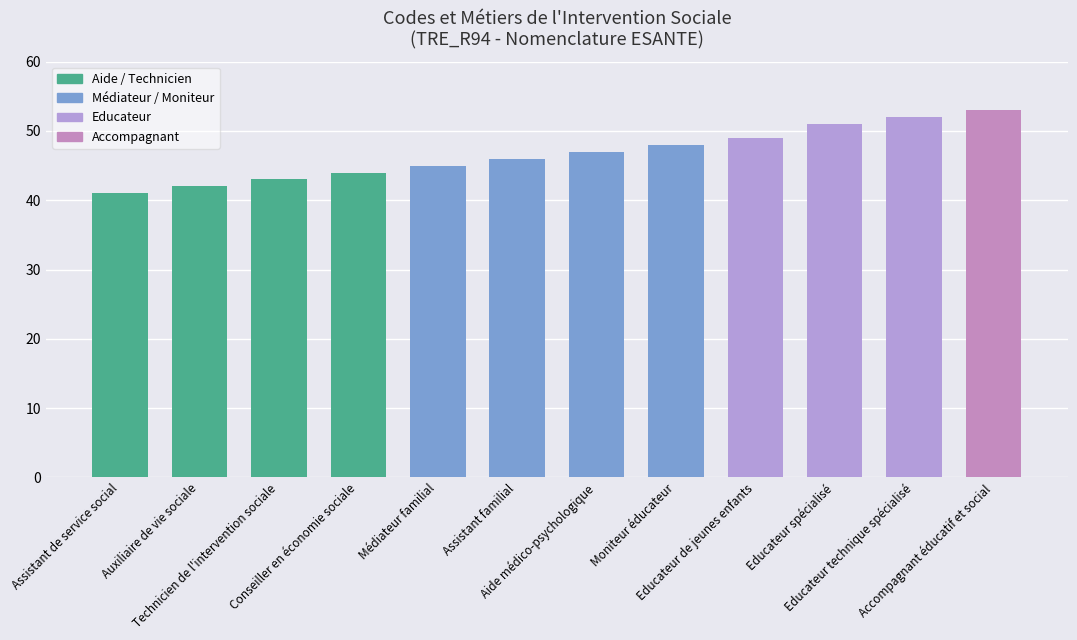

The value at Auxiliaire de vie sociale is 70. True or false?

False